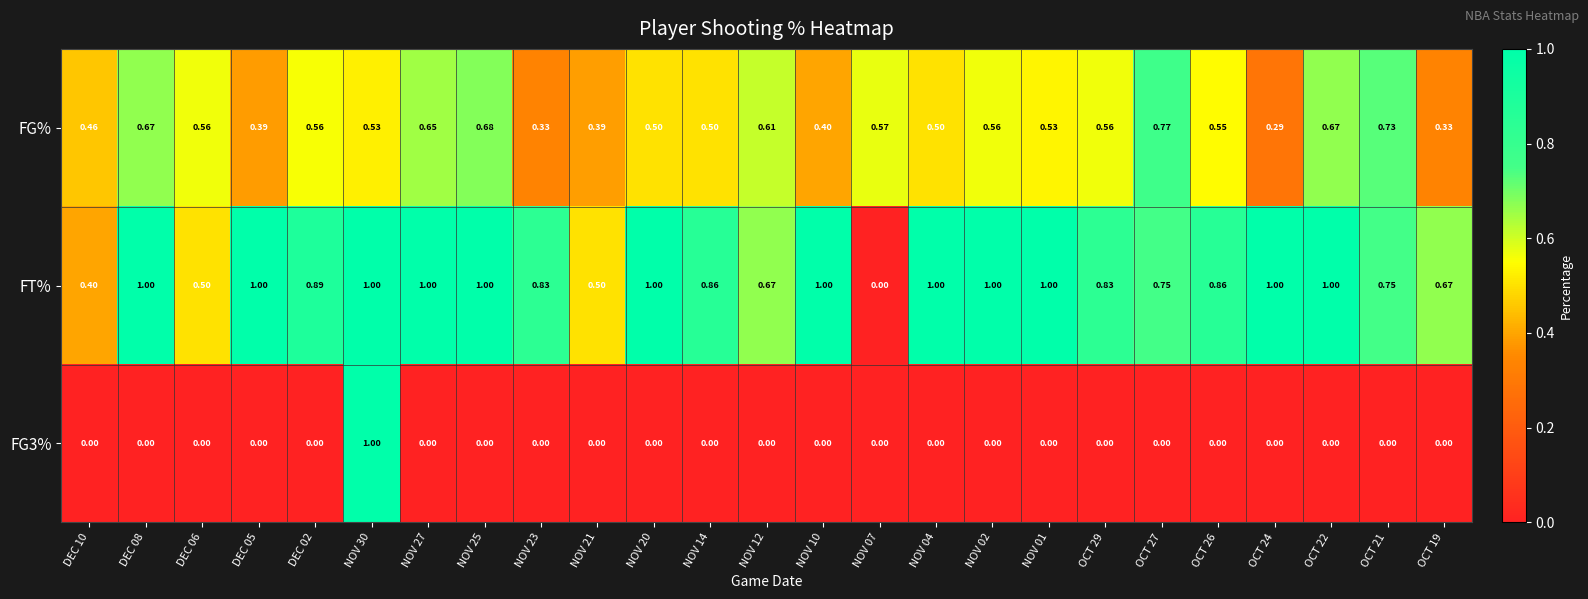

What is the total value across all series at NOV 25?

1.7